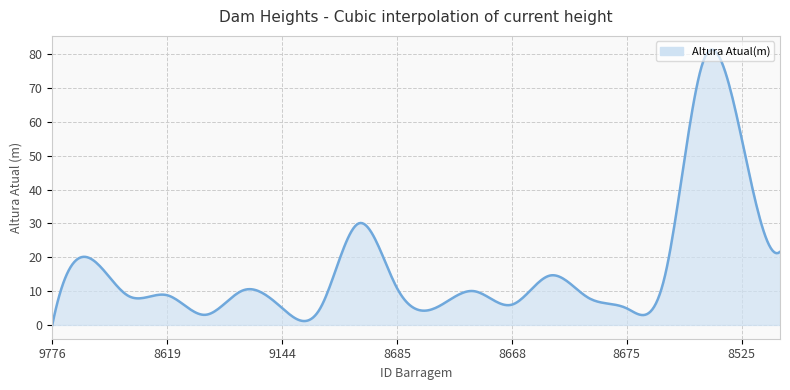

What is the greatest value displayed?

81.3